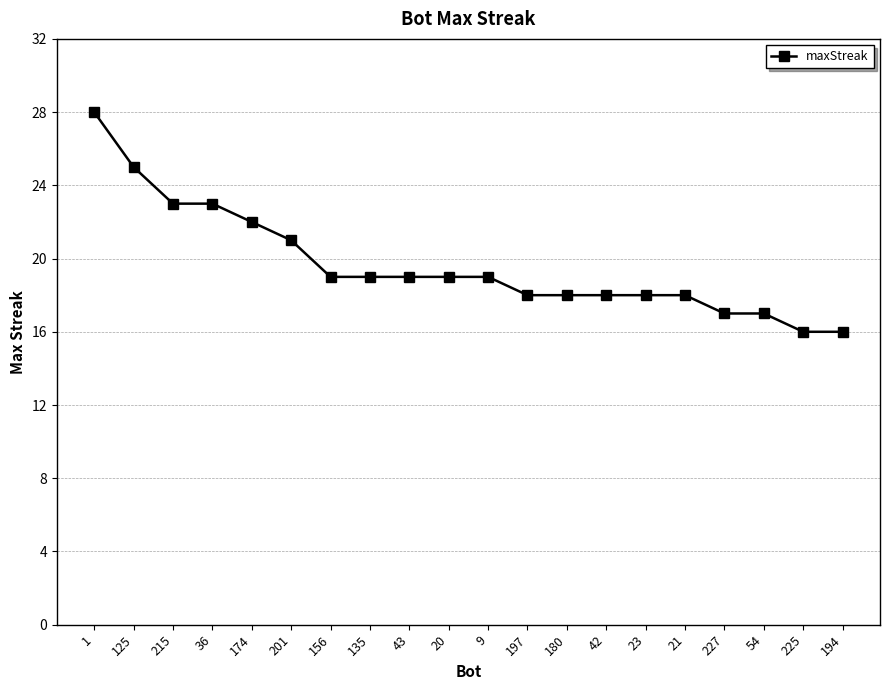

The value at 135 is 8. True or false?

False